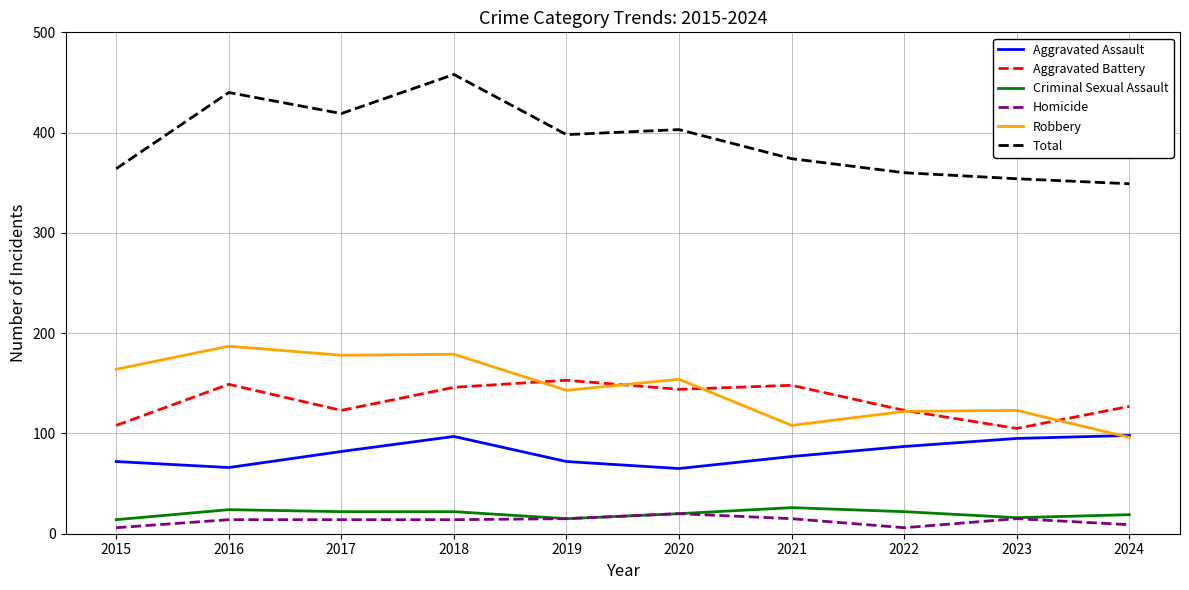

True or false: Aggravated Assault and Homicide cross at least once.

False